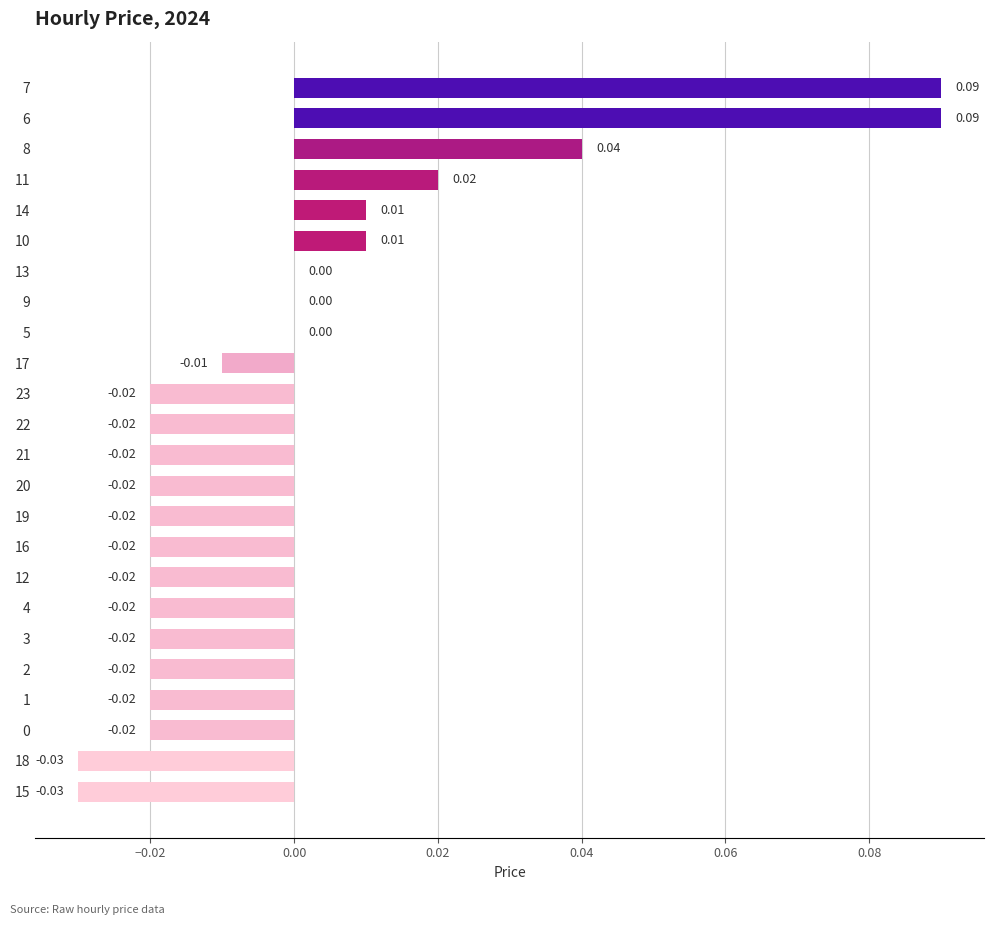

Which has a higher value, 16 or 10?

10